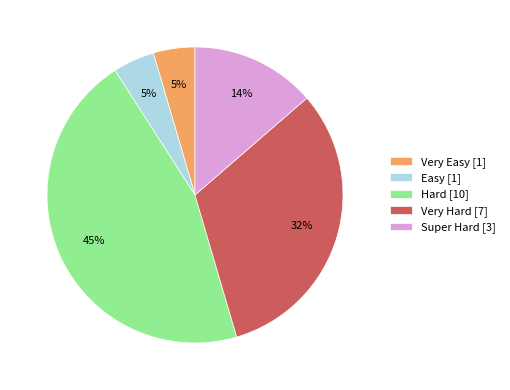

Do Super Hard [3] and Very Easy [1] together represent more than half of the pie?

No